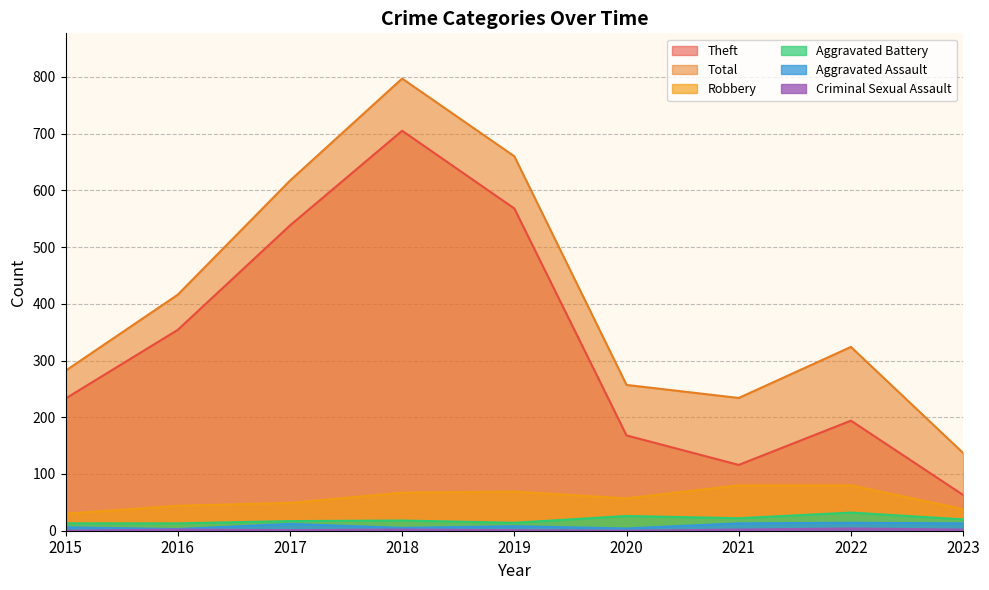

True or false: Theft and Total cross at least once.

False